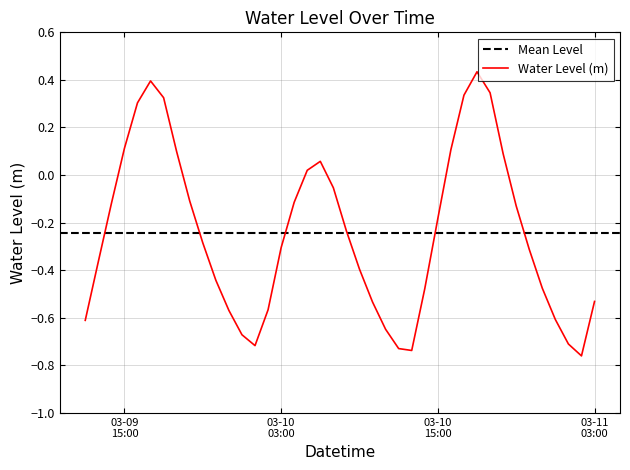

What is the greatest value displayed?

0.4